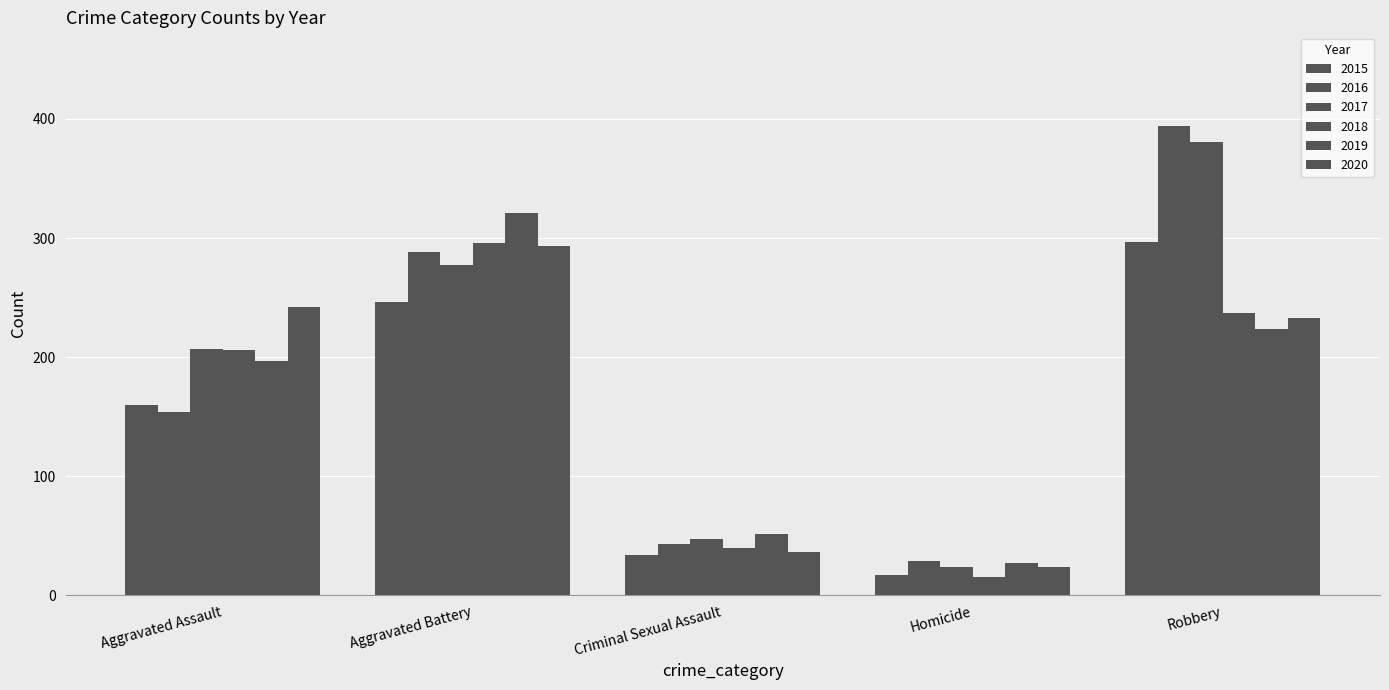

What position from the left is Aggravated Battery?

2